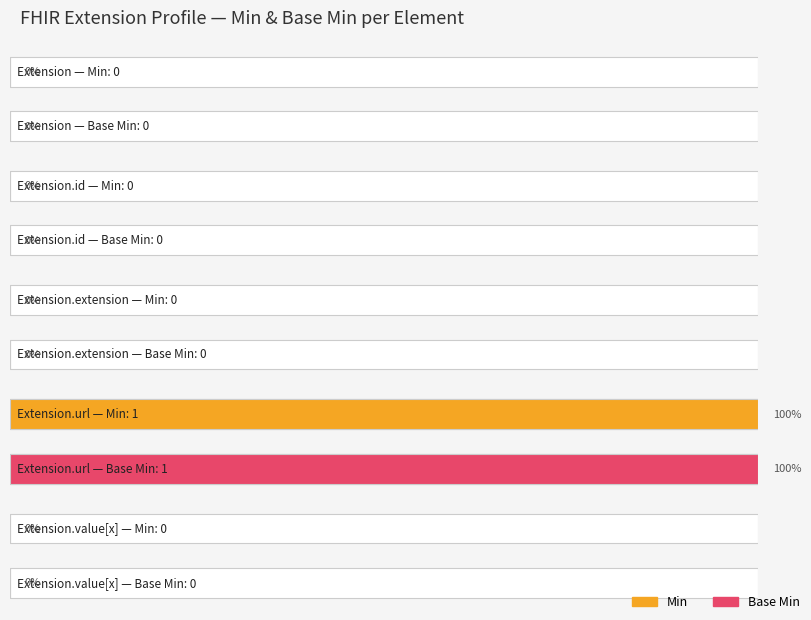

What are all the series names shown in the legend?

Min, Base Min